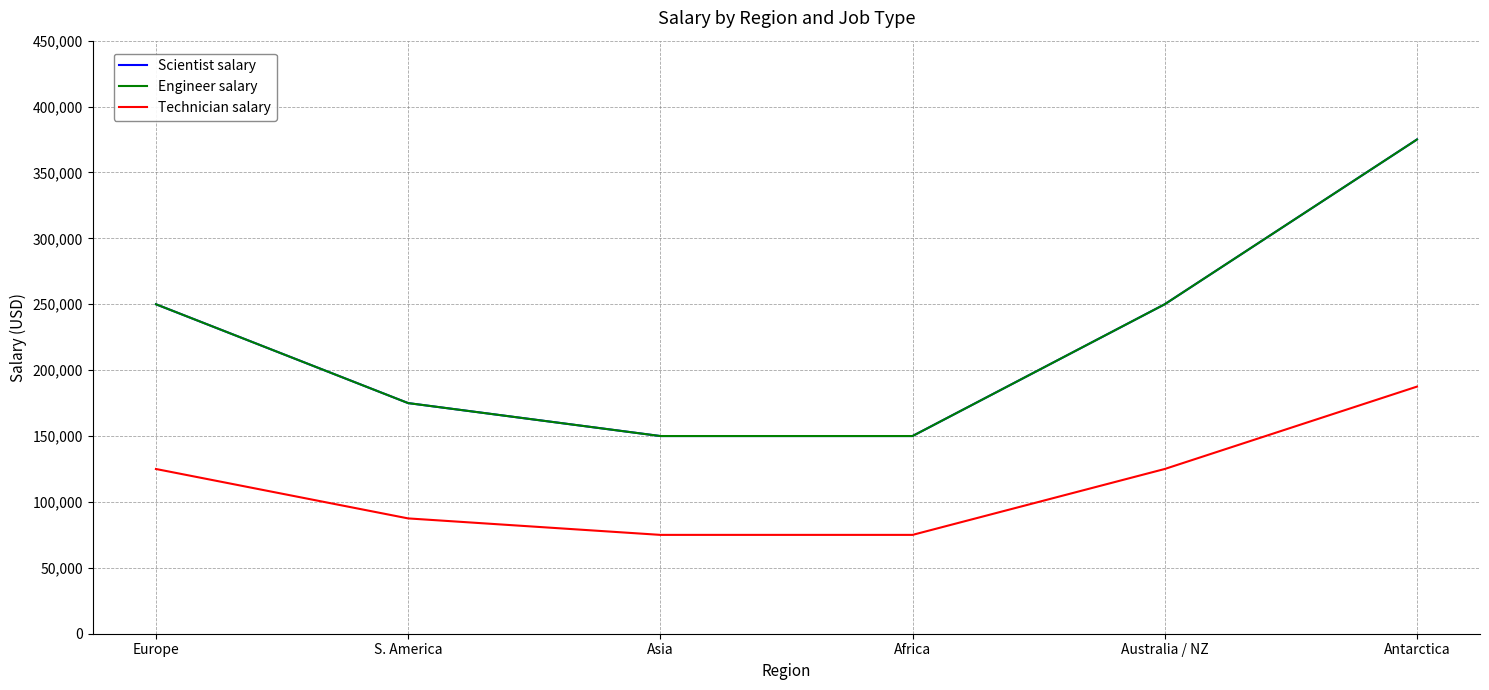

How many series are shown in this chart?

3